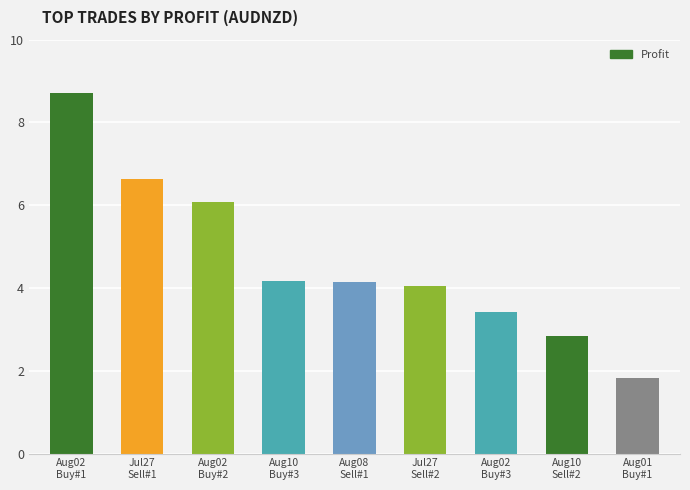

What is the greatest value displayed?

8.7